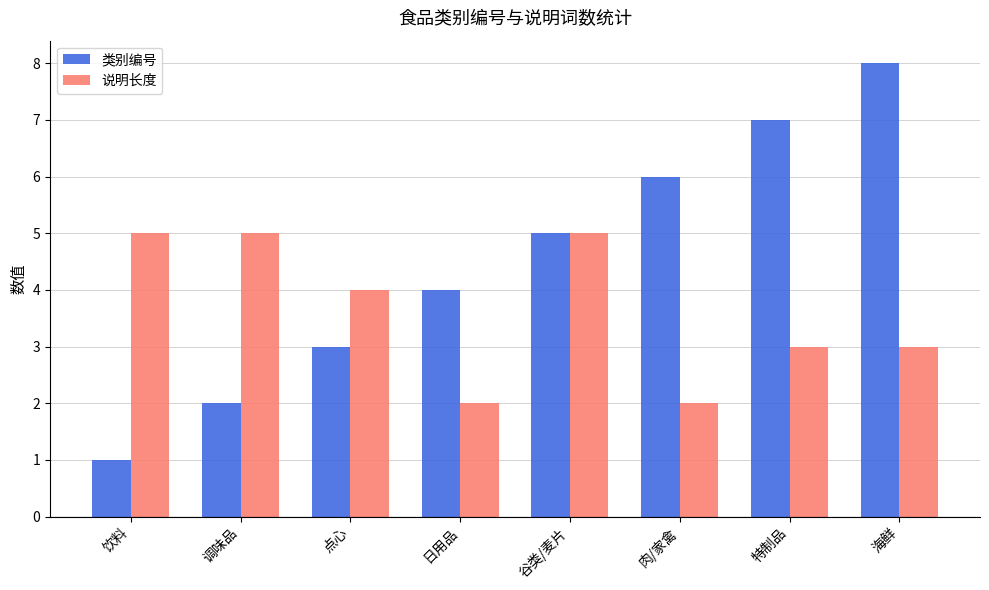

What is the label of the 8th bar from the right?

饮料